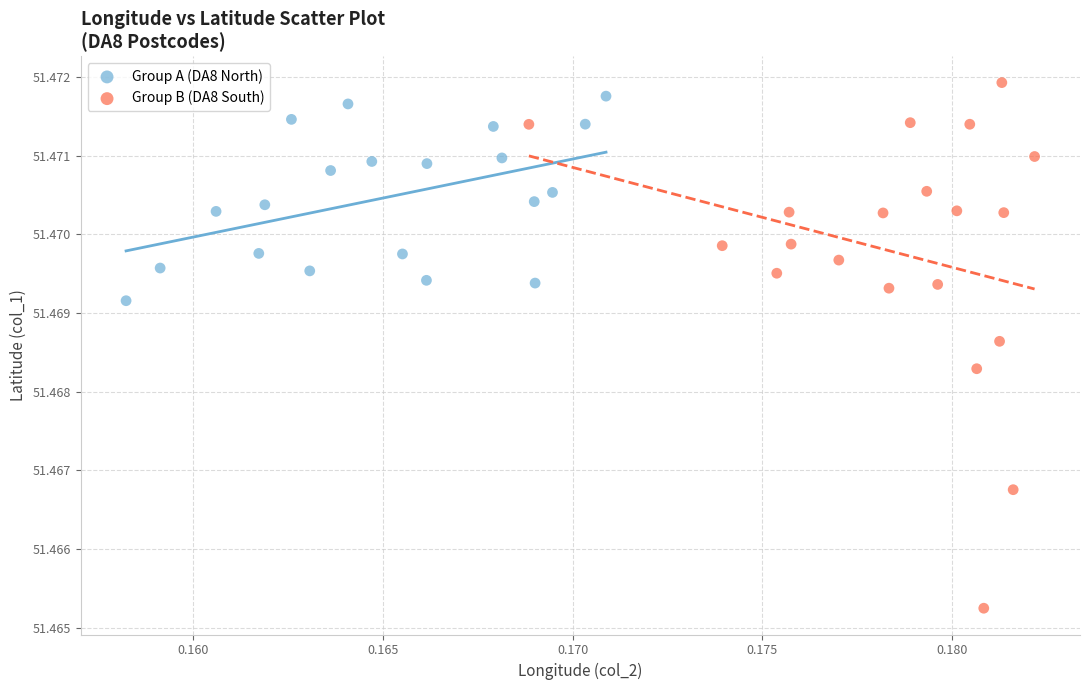

Which series has the largest Y range (max minus min)?

Group B (DA8 South)